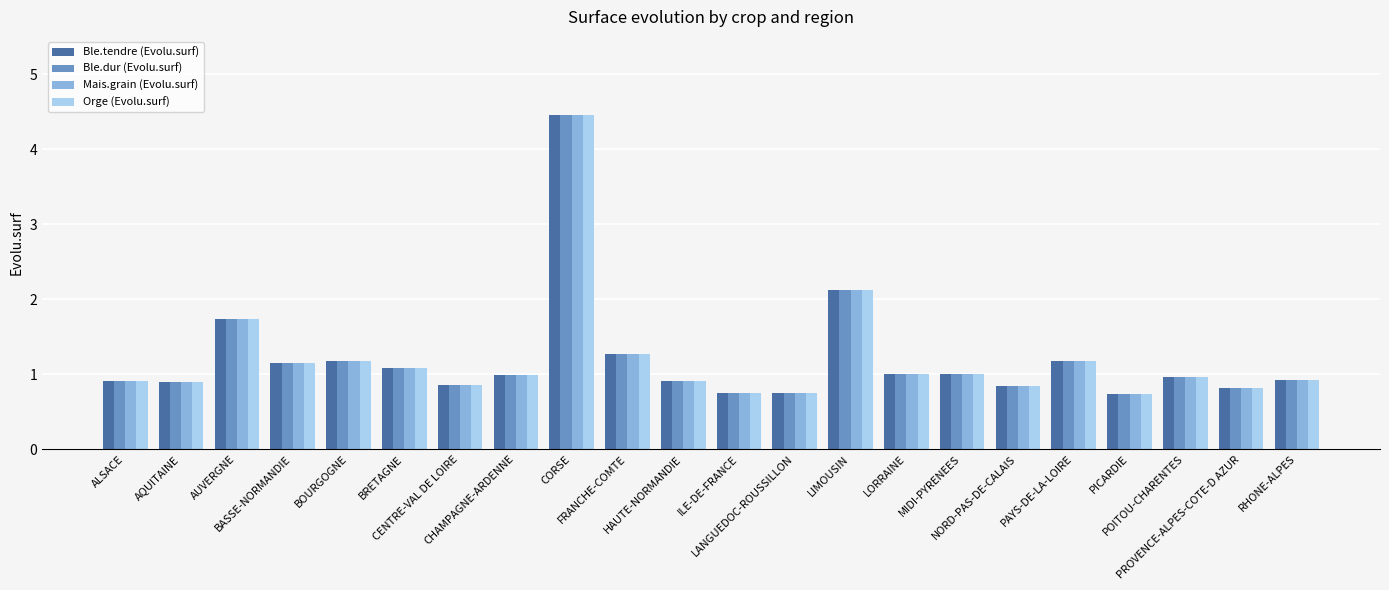

What is the total value across all series at LANGUEDOC-ROUSSILLON?

3.0